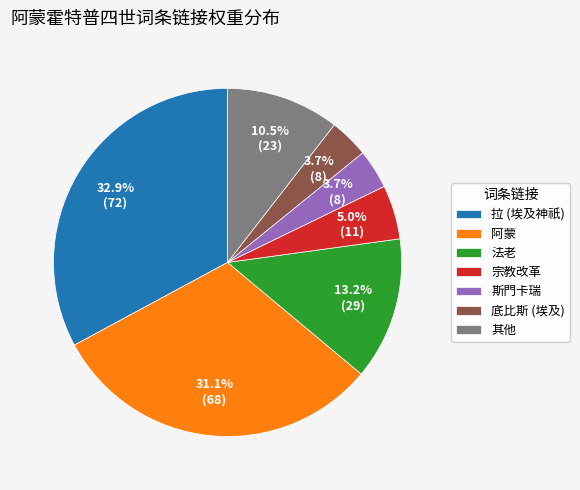

Is there a majority slice in this chart?

No